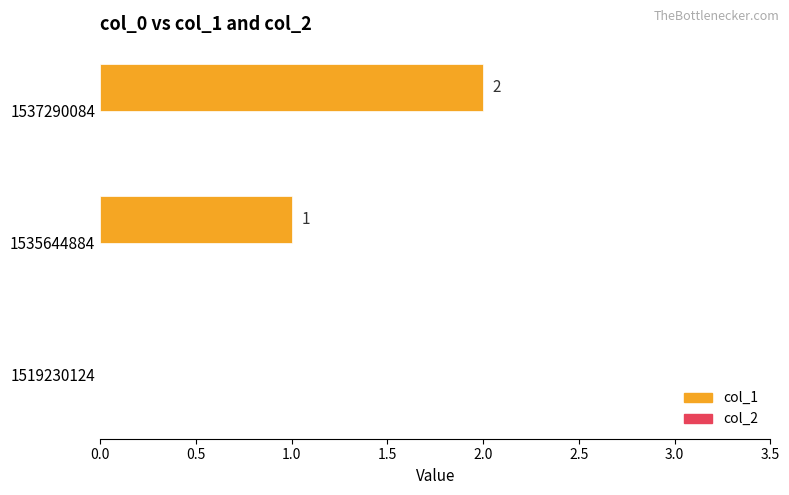

Which has a higher value, 1535644884 or 1537290084?

1537290084